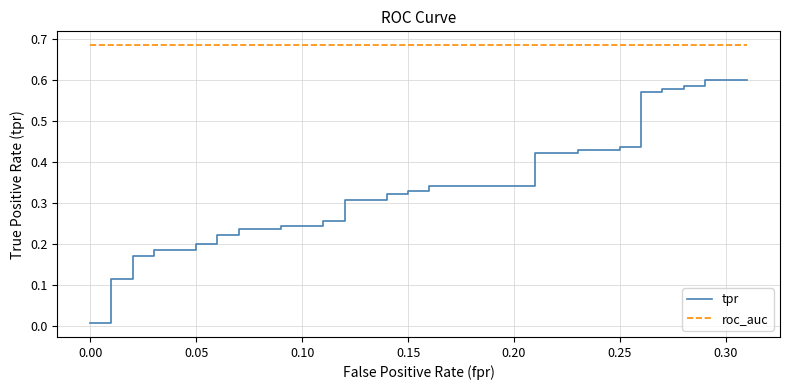

True or false: tpr and roc_auc intersect in this chart.

False